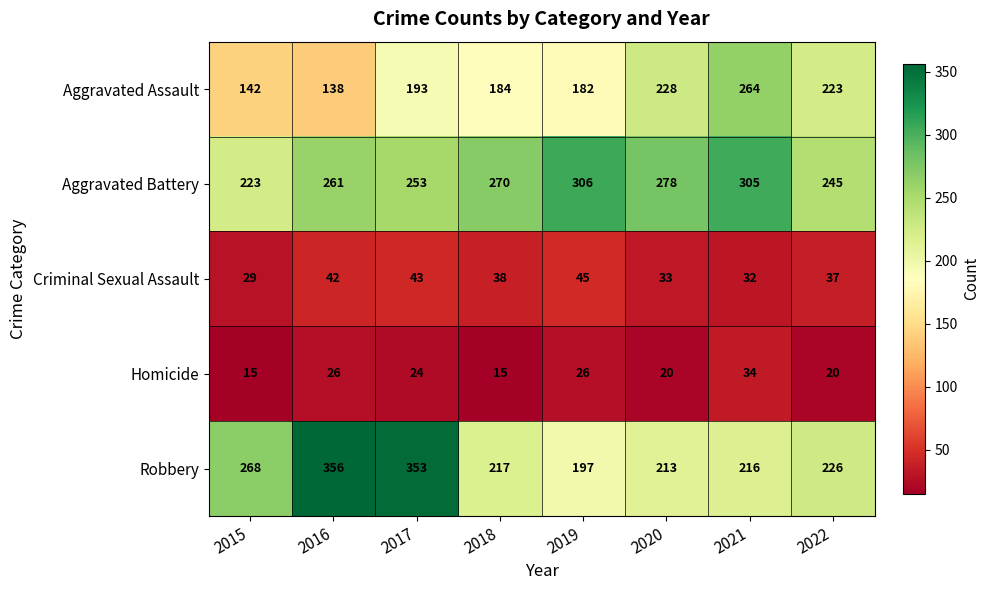

How many values in the Aggravated Assault series are below 193?

4